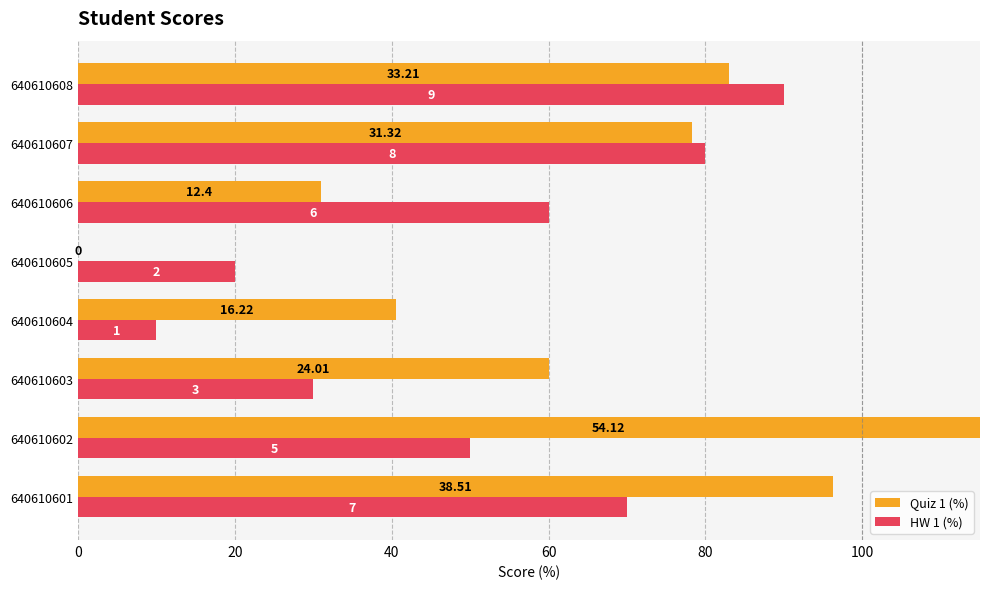

What is the sum of all Quiz 1 (%) values?

524.5